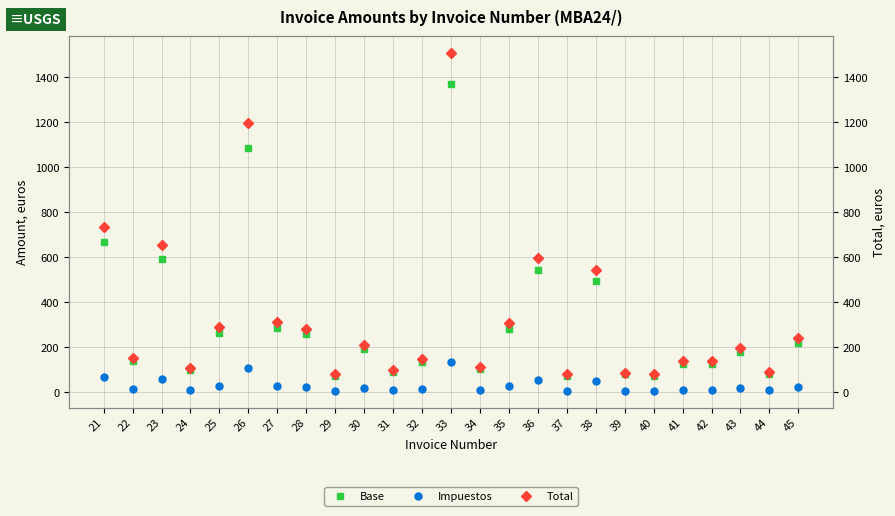

Read the Total value at 28.

282.7